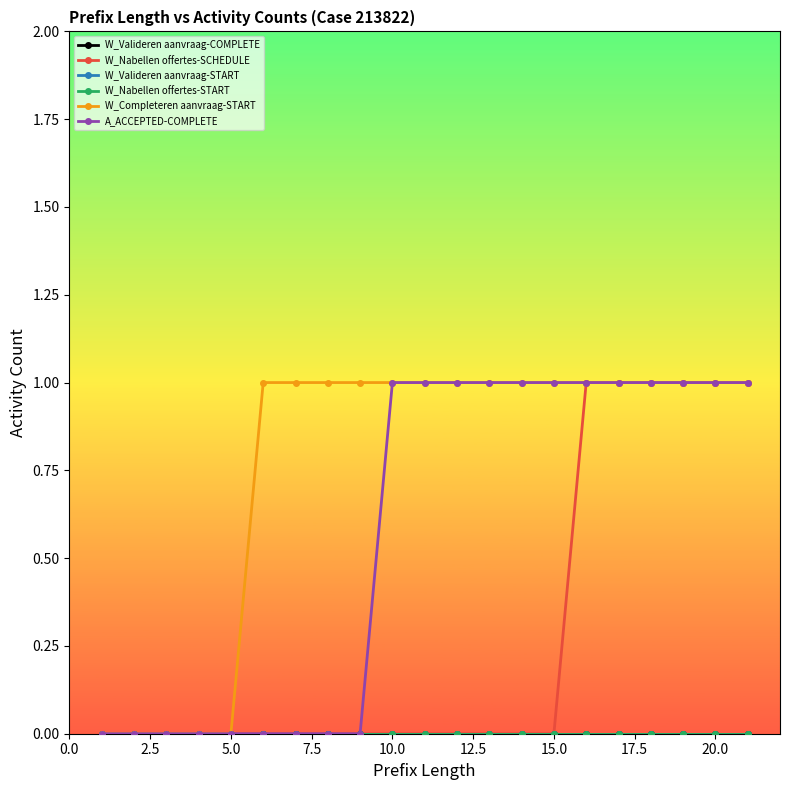

Reading left to right, transcribe all the data shown in this chart.

W_Valideren aanvraag-COMPLETE: 0	0	0	0	0	0	0	0	0	0	0	0	0	0	0	0	0	0	0	0	0
W_Nabellen offertes-SCHEDULE: 0	0	0	0	0	0	0	0	0	0	0	0	0	0	0	1	1	1	1	1	1
W_Valideren aanvraag-START: 0	0	0	0	0	0	0	0	0	0	0	0	0	0	0	0	0	0	0	0	0
W_Nabellen offertes-START: 0	0	0	0	0	0	0	0	0	0	0	0	0	0	0	0	0	0	0	0	0
W_Completeren aanvraag-START: 0	0	0	0	0	1	1	1	1	1	1	1	1	1	1	1	1	1	1	1	1
A_ACCEPTED-COMPLETE: 0	0	0	0	0	0	0	0	0	1	1	1	1	1	1	1	1	1	1	1	1